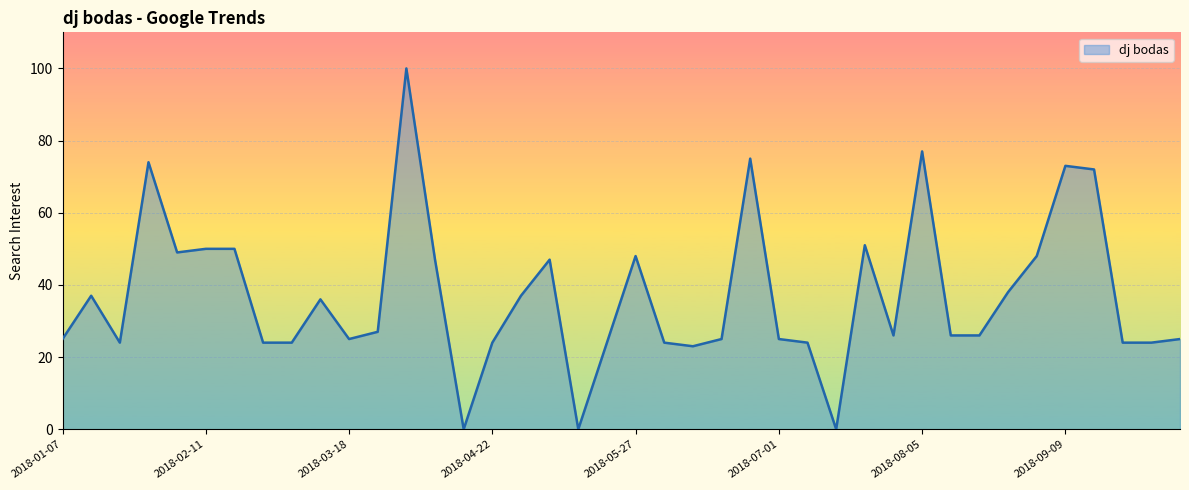

What is the maximum value shown in the chart?

100